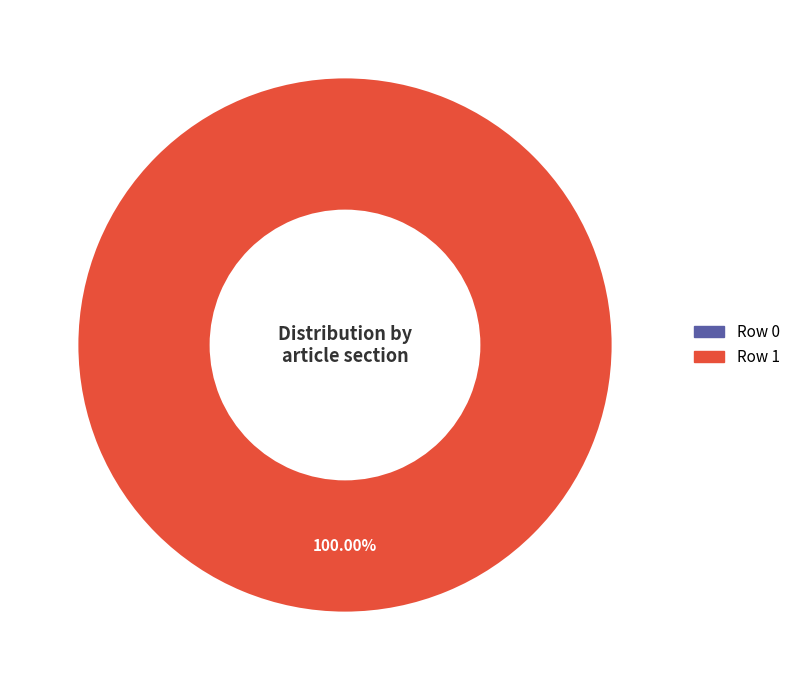

What is the total percentage of Row 0 and Row 1?

100.0%